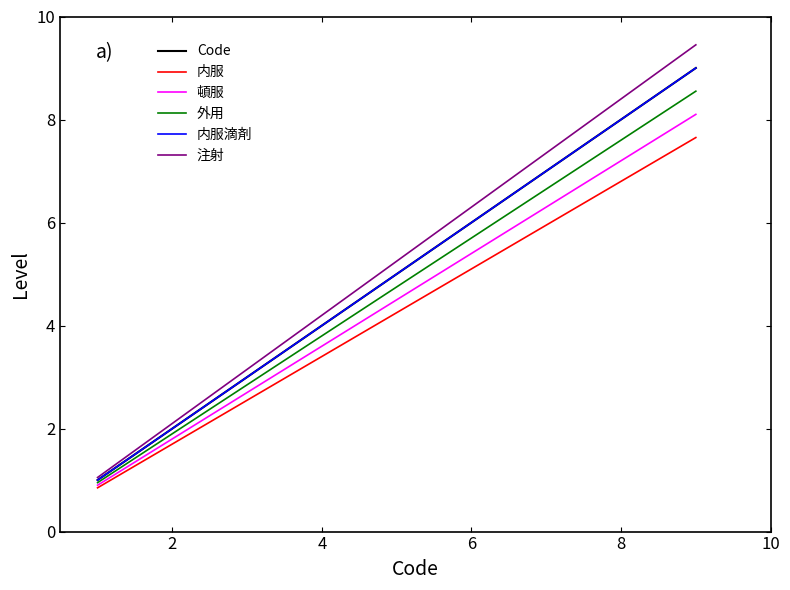

Does the chart have visible grid lines?

No